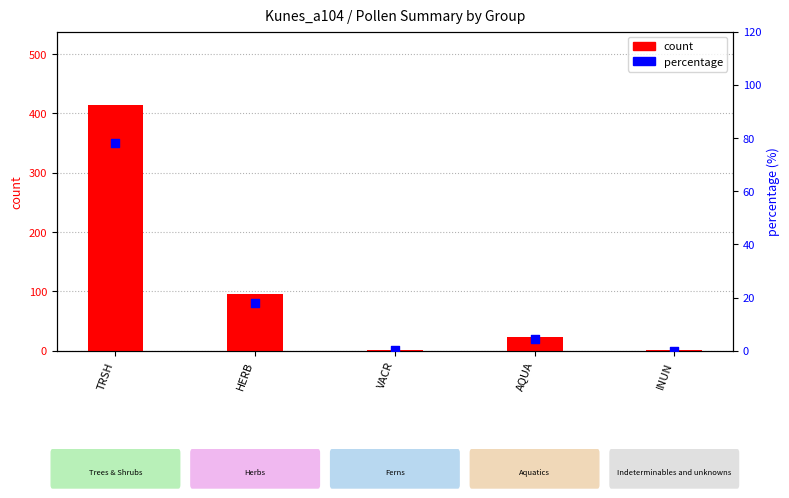

What are all the series names shown in the legend?

count, percentage